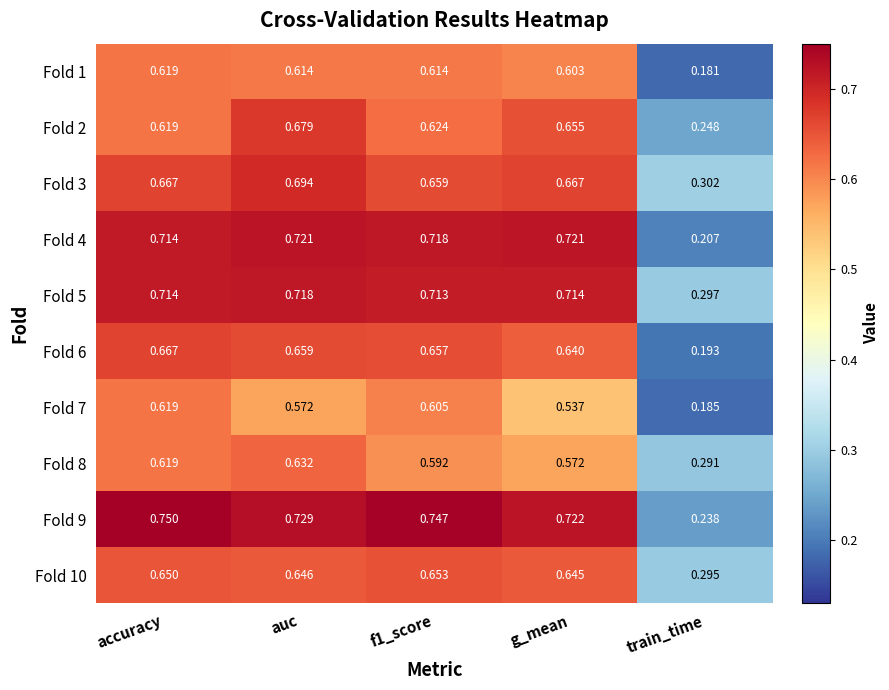

How many categories are shown in the chart?

5